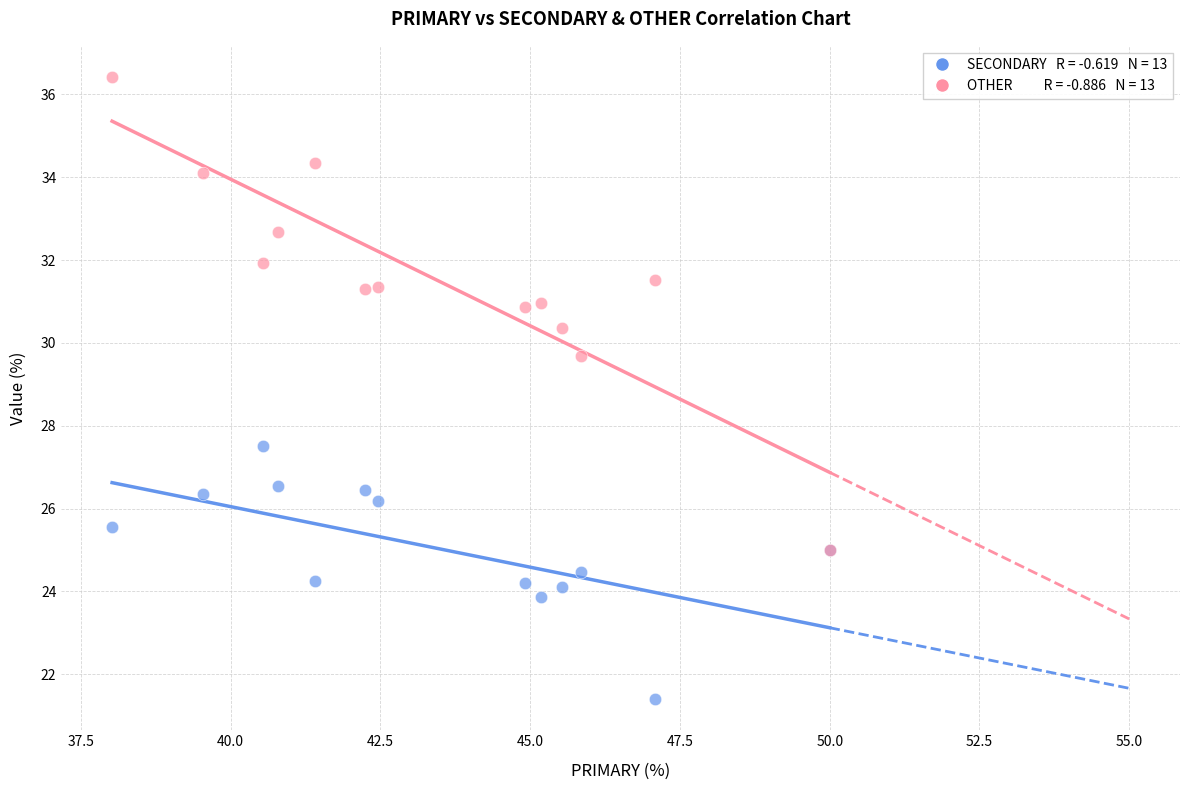

Across all series, what Y value is closest to 28?

27.5